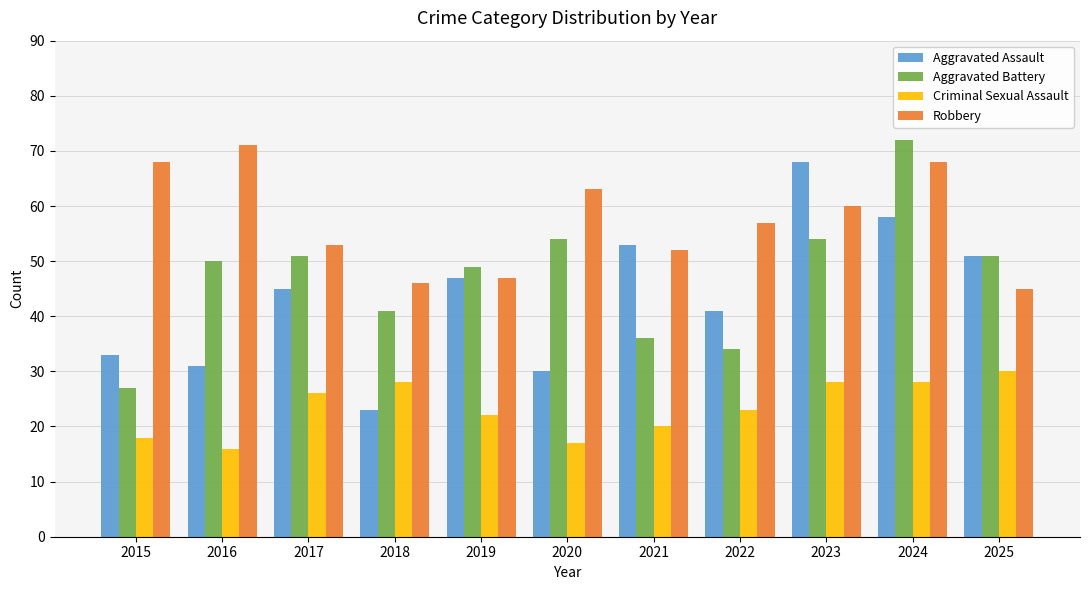

Is it true that Aggravated Battery equals 66 at 2016?

False